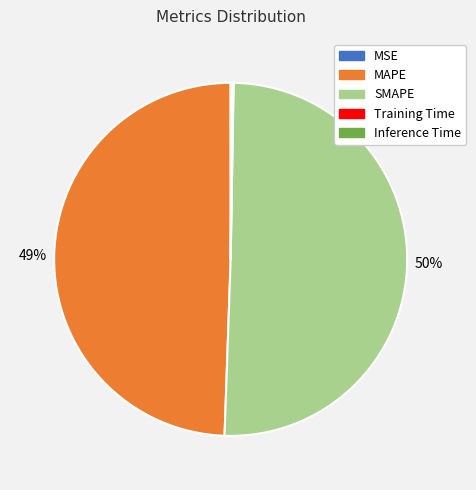

To the nearest percent, what portion does MAPE represent?

49%